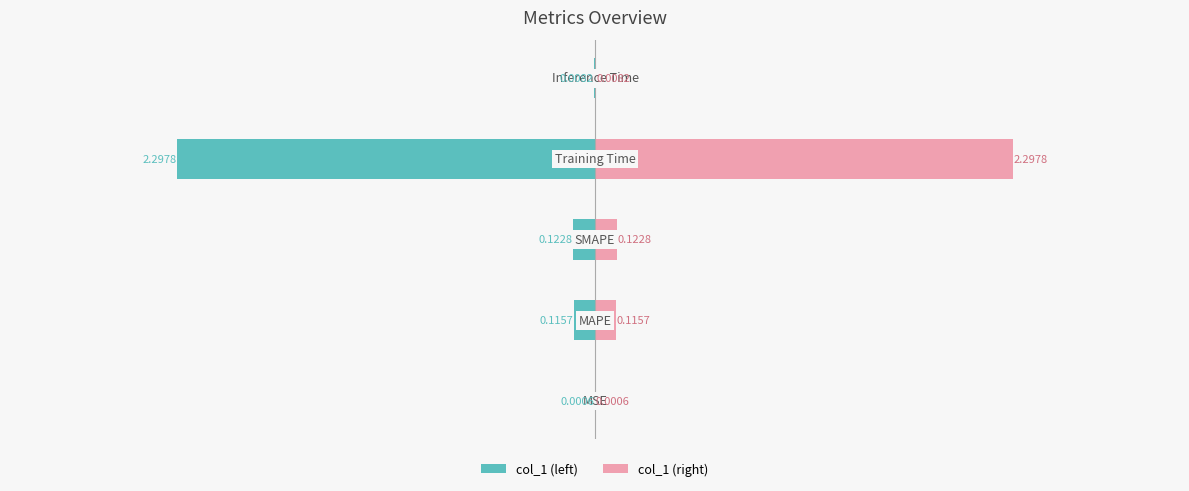

Rank the series by their maximum value, from highest to lowest.

col_1 (right), col_1 (left)